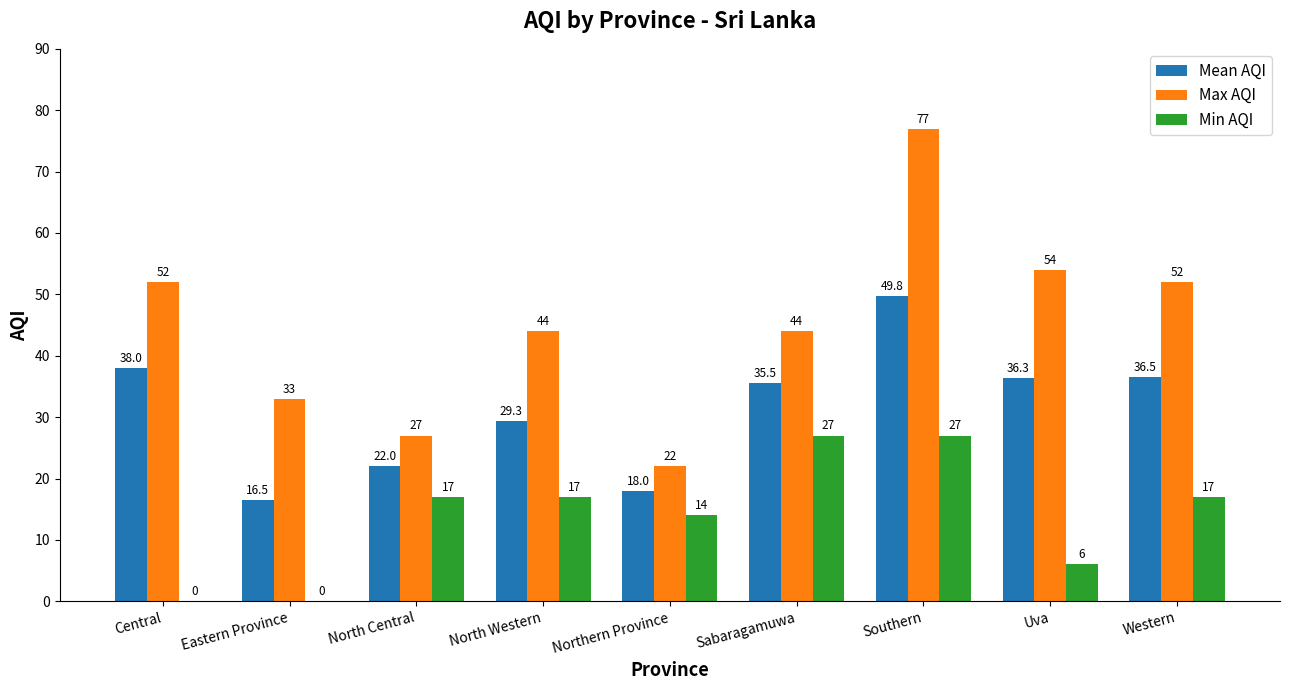

The Min AQI series shows 17.0 at North Central. True or false?

True